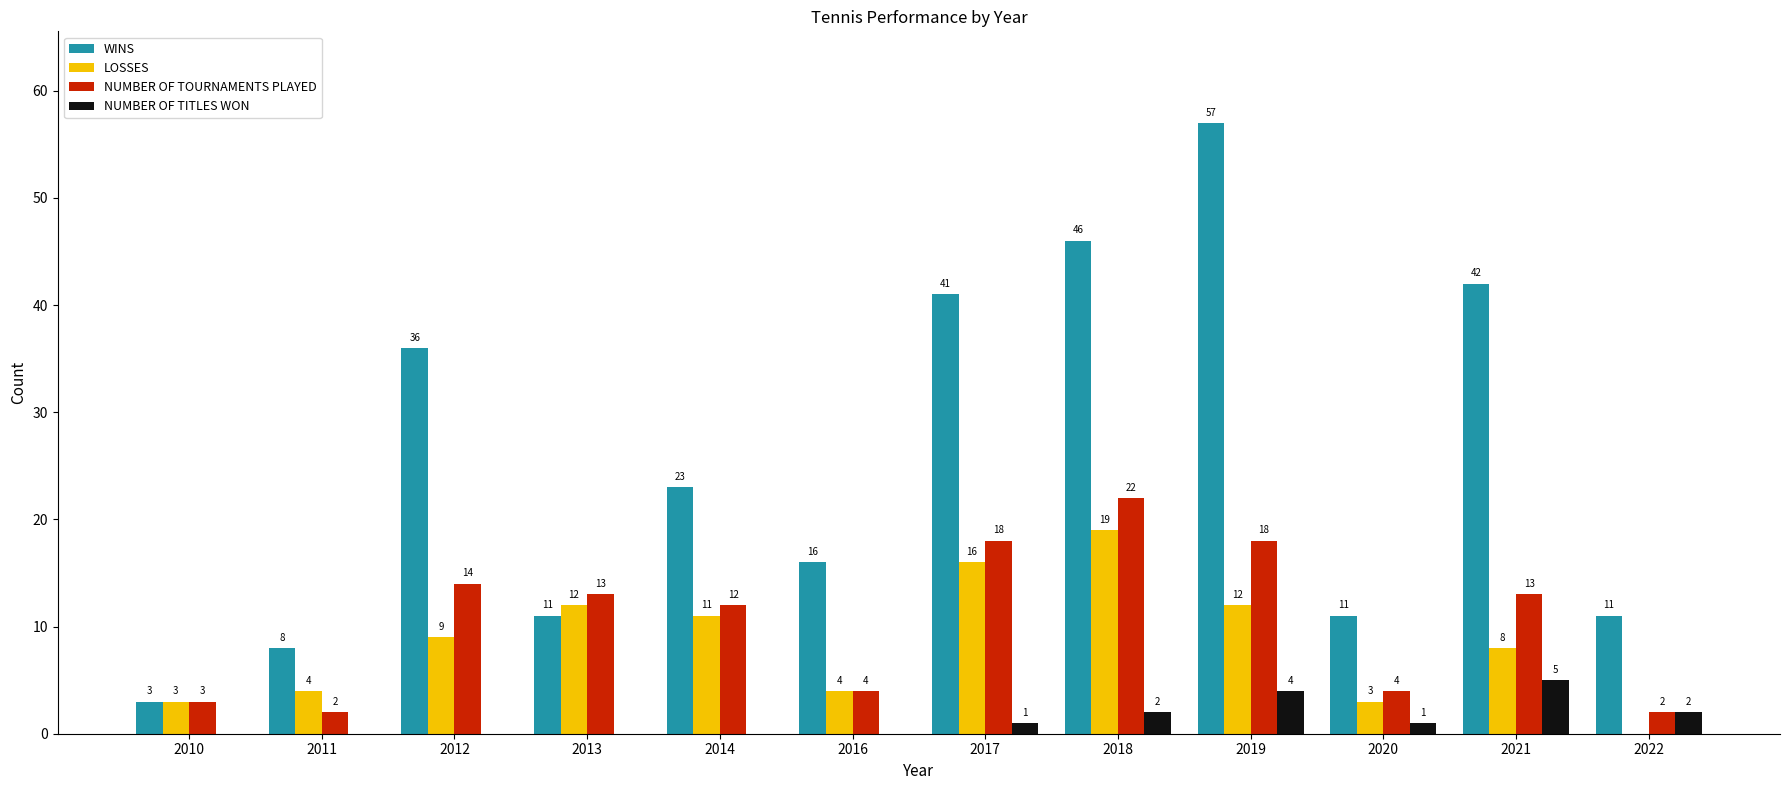

What value does the NUMBER OF TOURNAMENTS PLAYED series have at 2017, to the nearest 10?

20